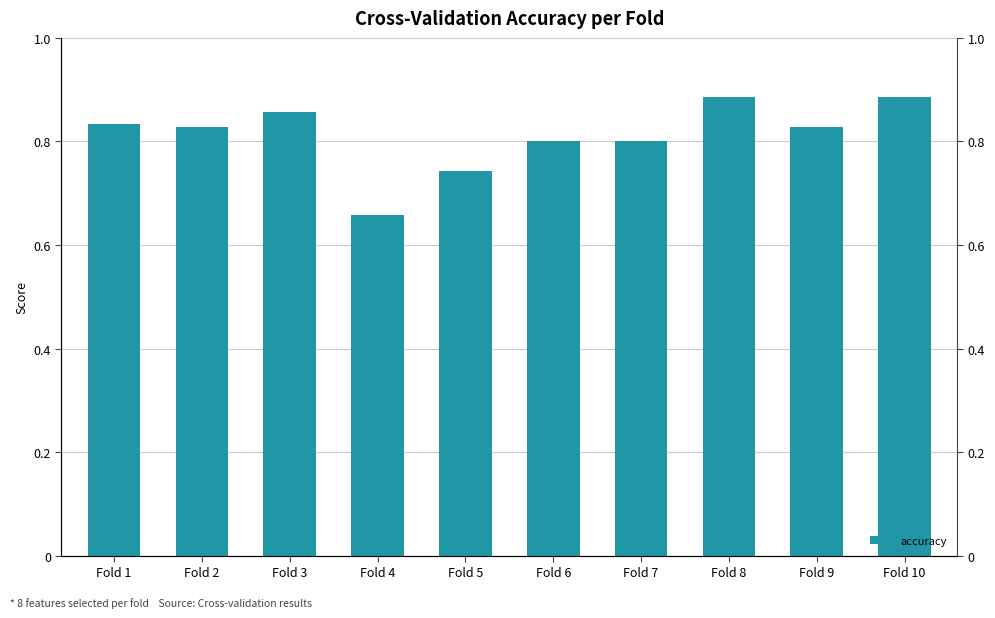

Rank the categories by value from lowest to highest.

Fold 4, Fold 5, Fold 6, Fold 7, Fold 2, Fold 9, Fold 1, Fold 3, Fold 8, Fold 10